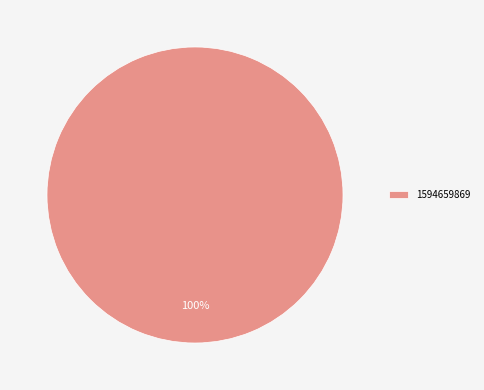

Rank the categories by value from lowest to highest.

1594659869